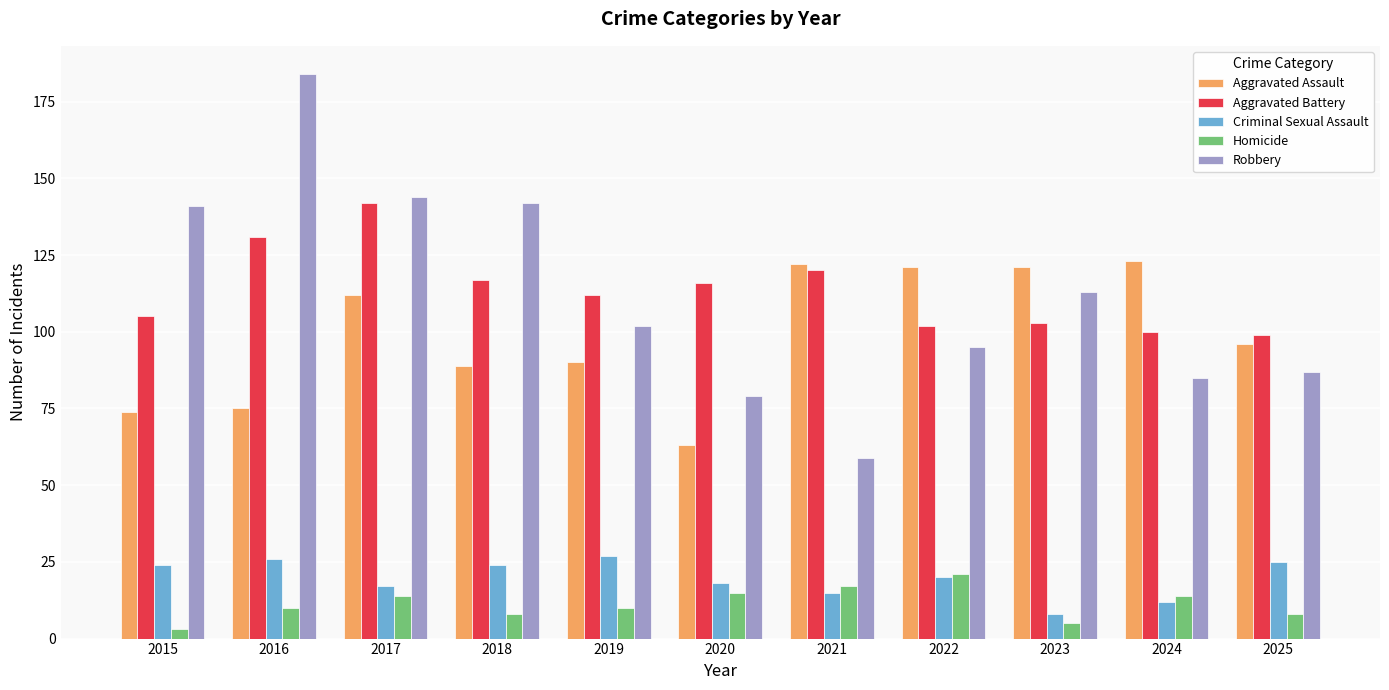

What are all the series names shown in the legend?

Aggravated Assault, Aggravated Battery, Criminal Sexual Assault, Homicide, Robbery